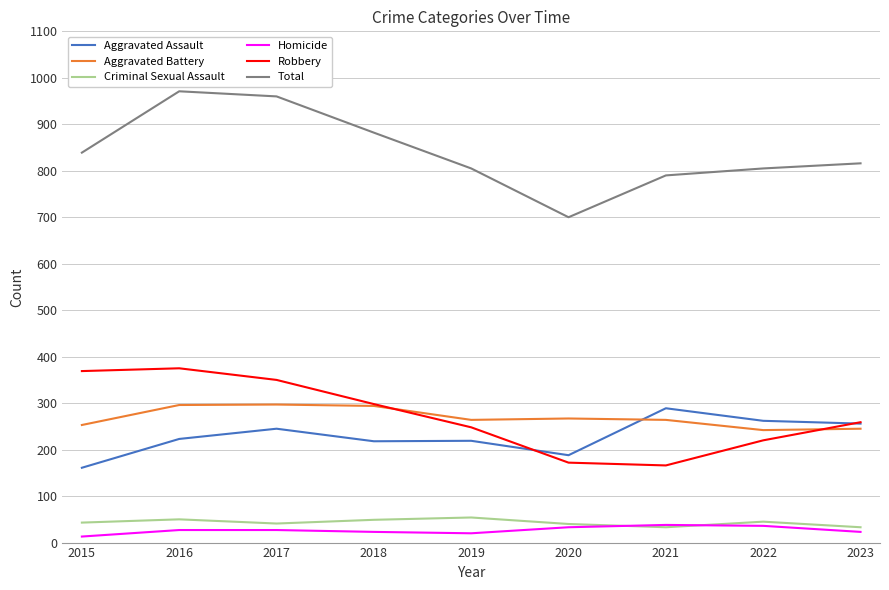

The Robbery series shows 172 at 2020. True or false?

True